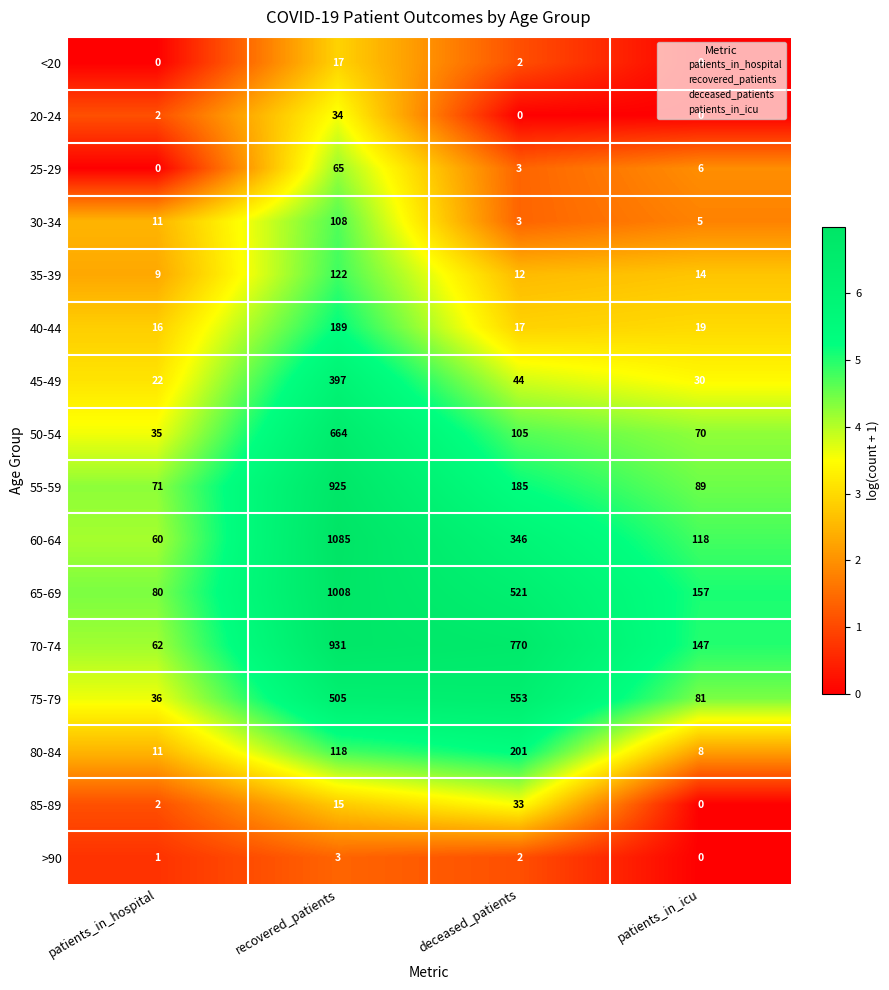

What is the lowest value of the 45-49 series?

22